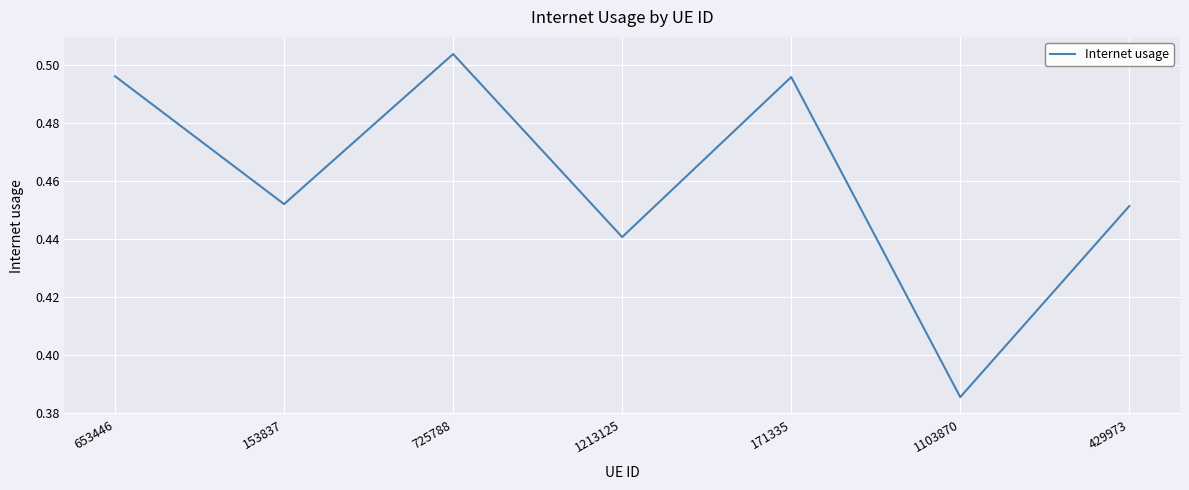

True or false: there are more than 1 points higher than both neighbors.

True